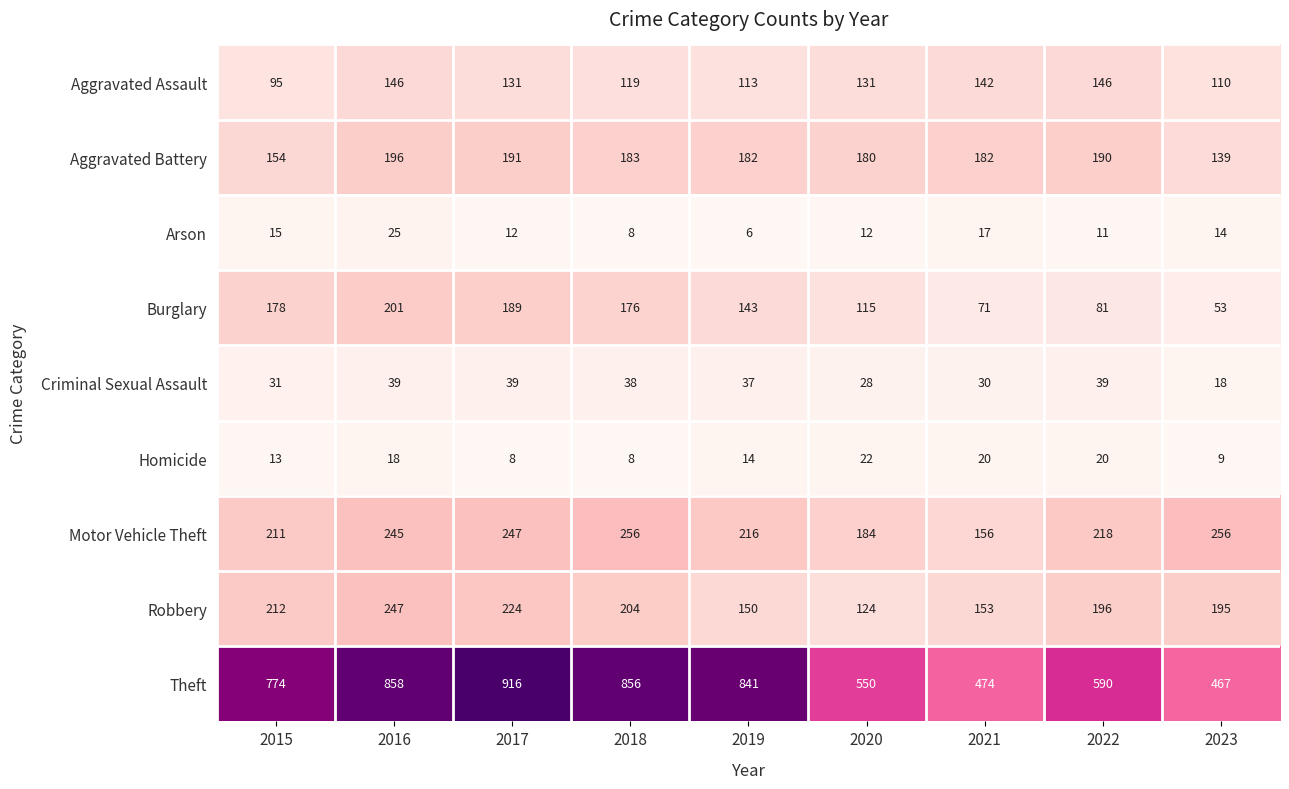

At which category is the sum across all series the highest?

2016